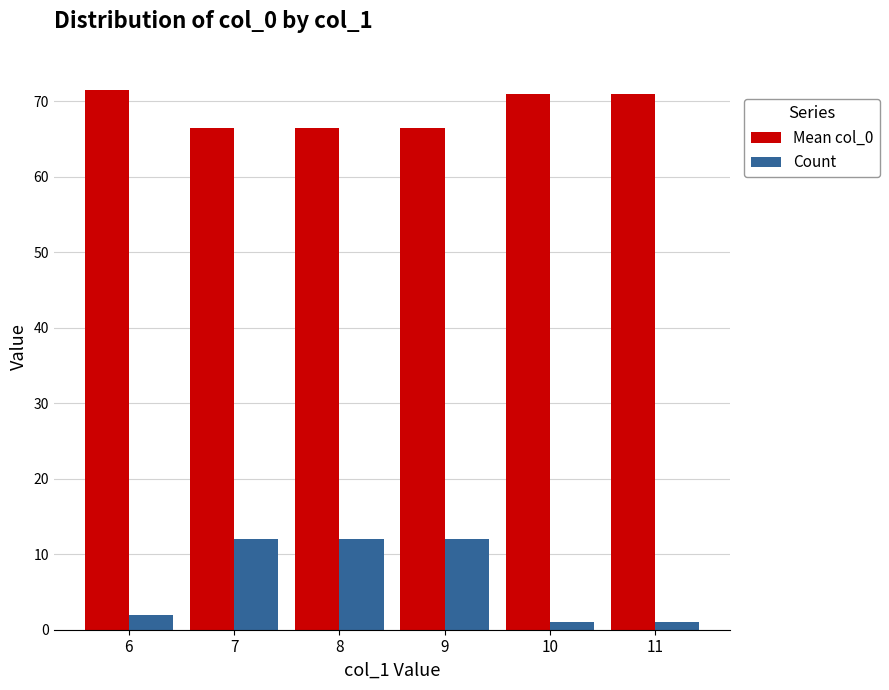

What is the minimum value for Mean col_0?

66.5